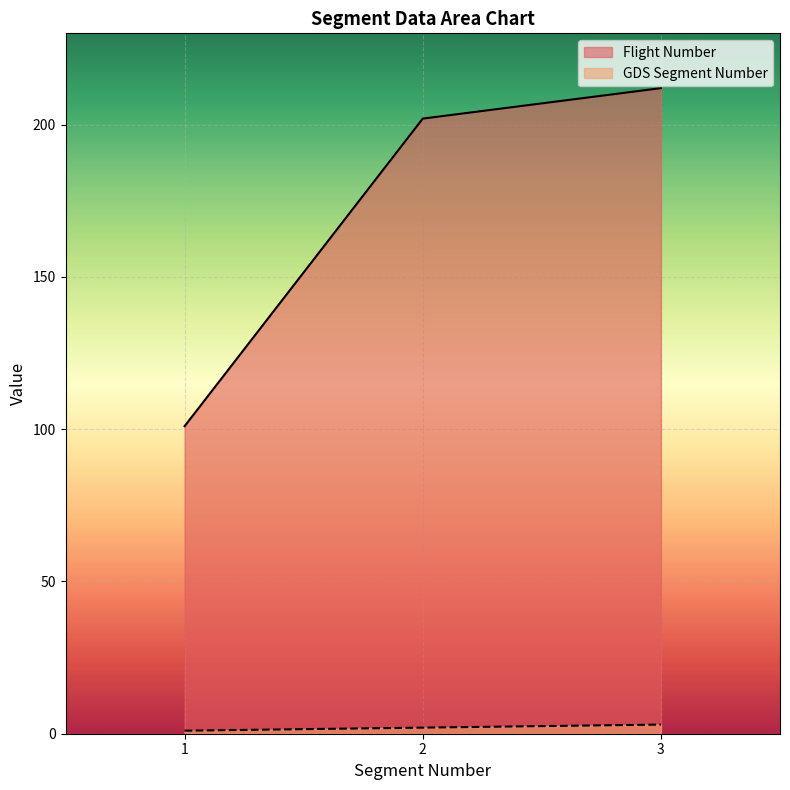

Reading left to right, list all the values displayed in this chart.

Flight Number: 1=101	2=202	3=212
GDS Segment Number: 1=1	2=2	3=3